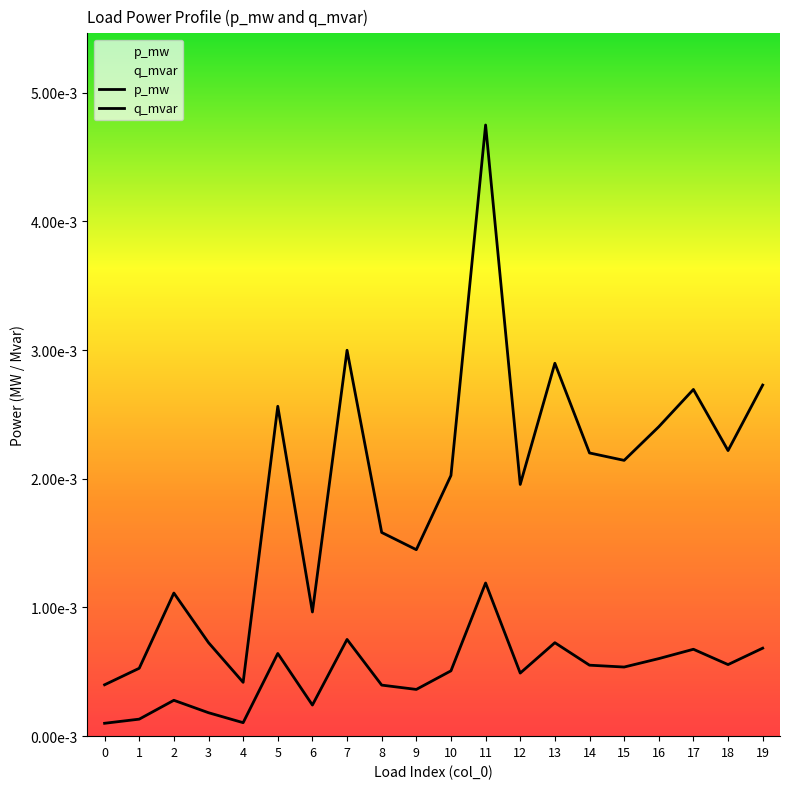

The value of p_mw at 11 is 0.0. True or false?

False